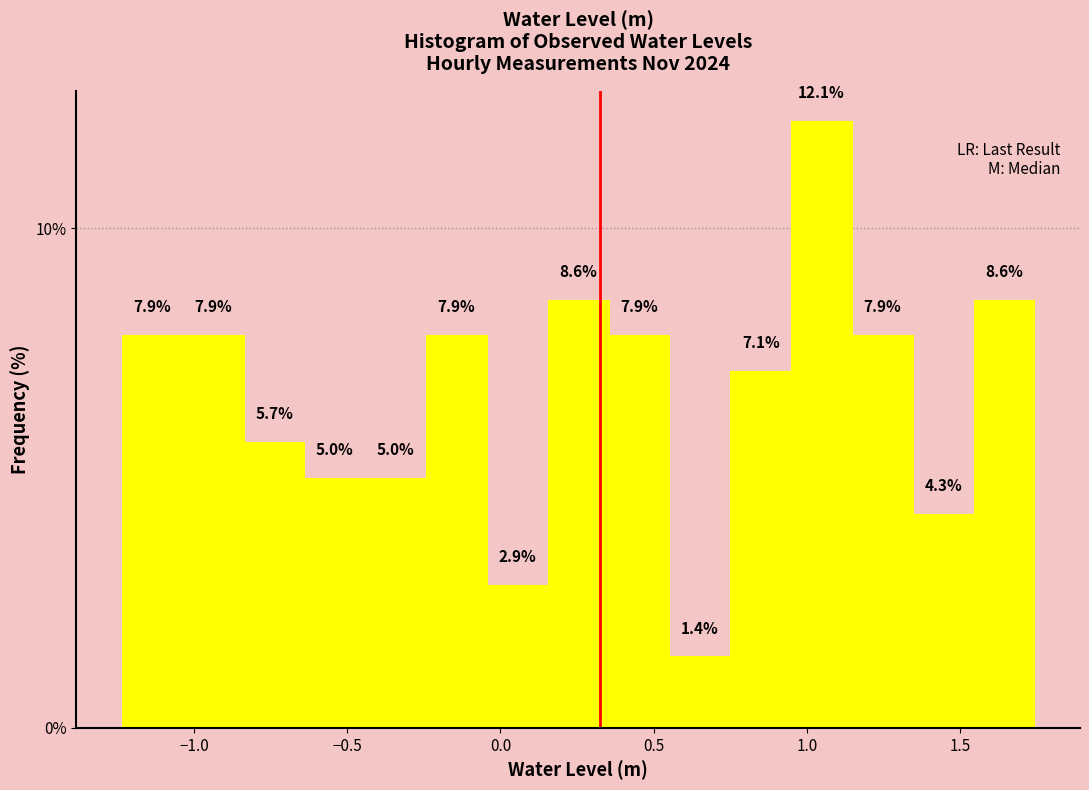

Around what value on the x-axis is the tallest bar? Give the approximate position of its centre, as read against the axis.

1.05